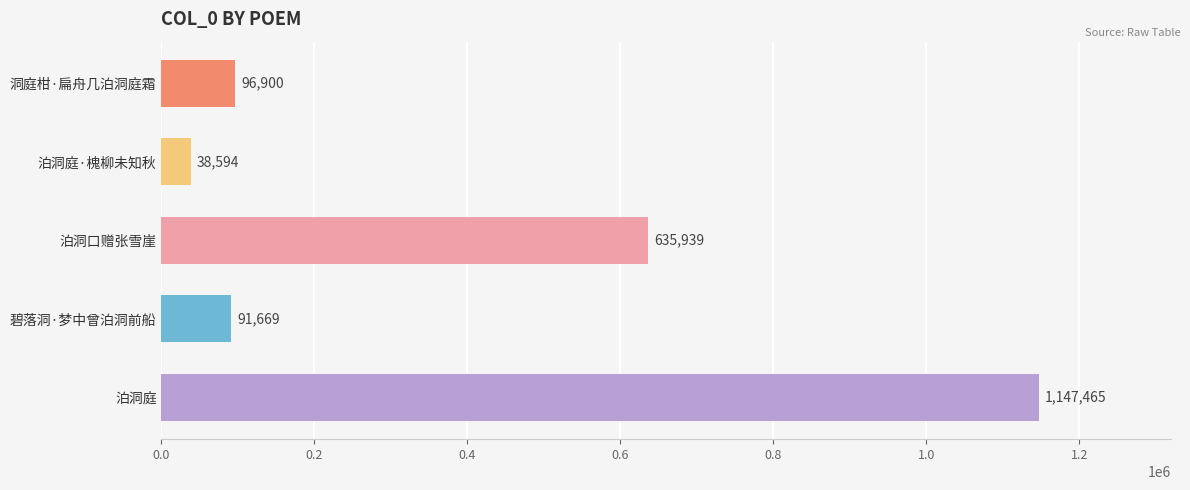

What is the sum of all values?

2010567